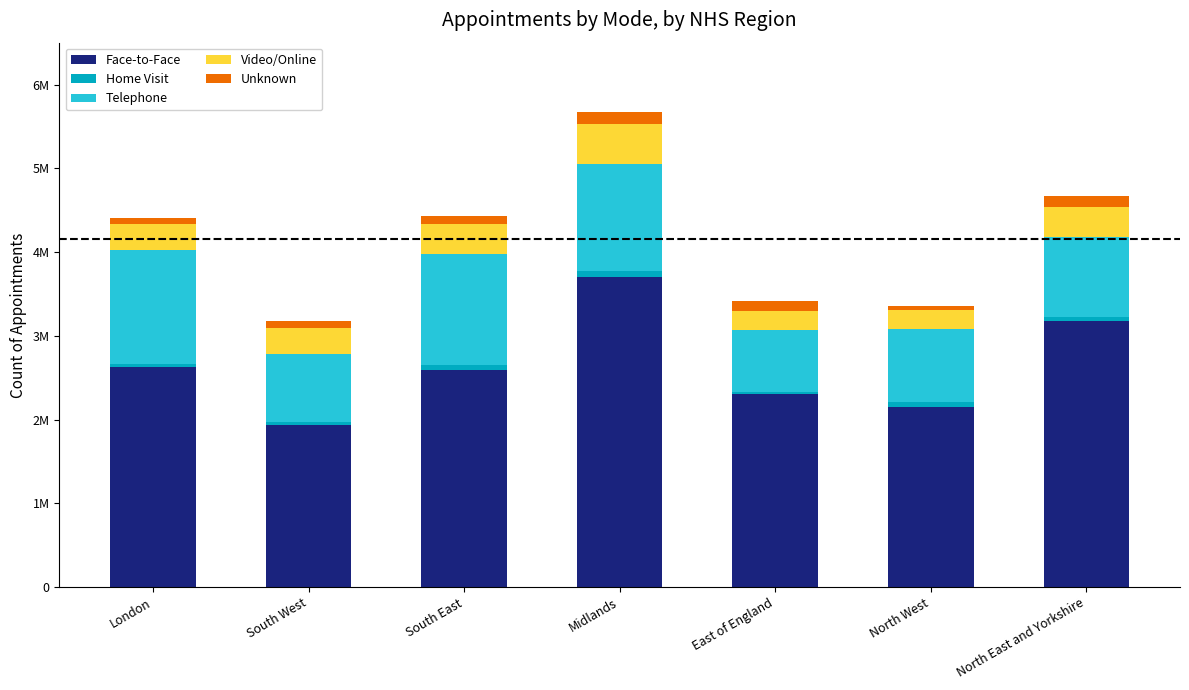

The value of Face-to-Face at North West is 3734356. True or false?

False